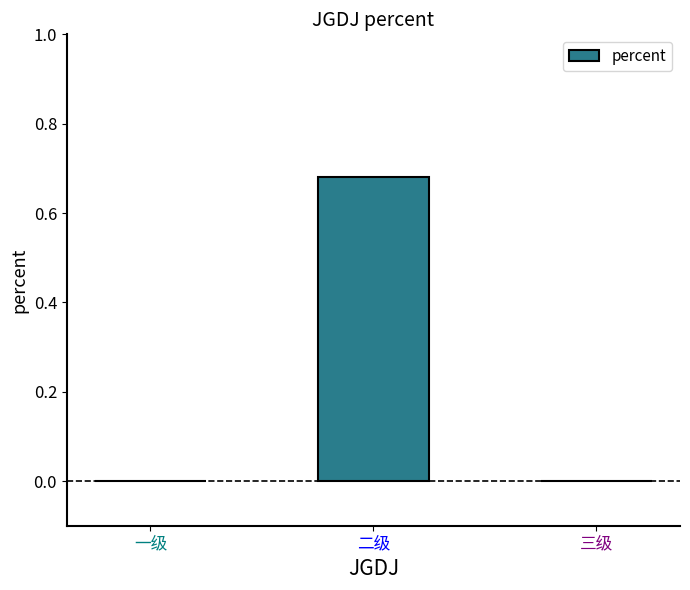

At which category does the chart reach its peak across all series?

二级